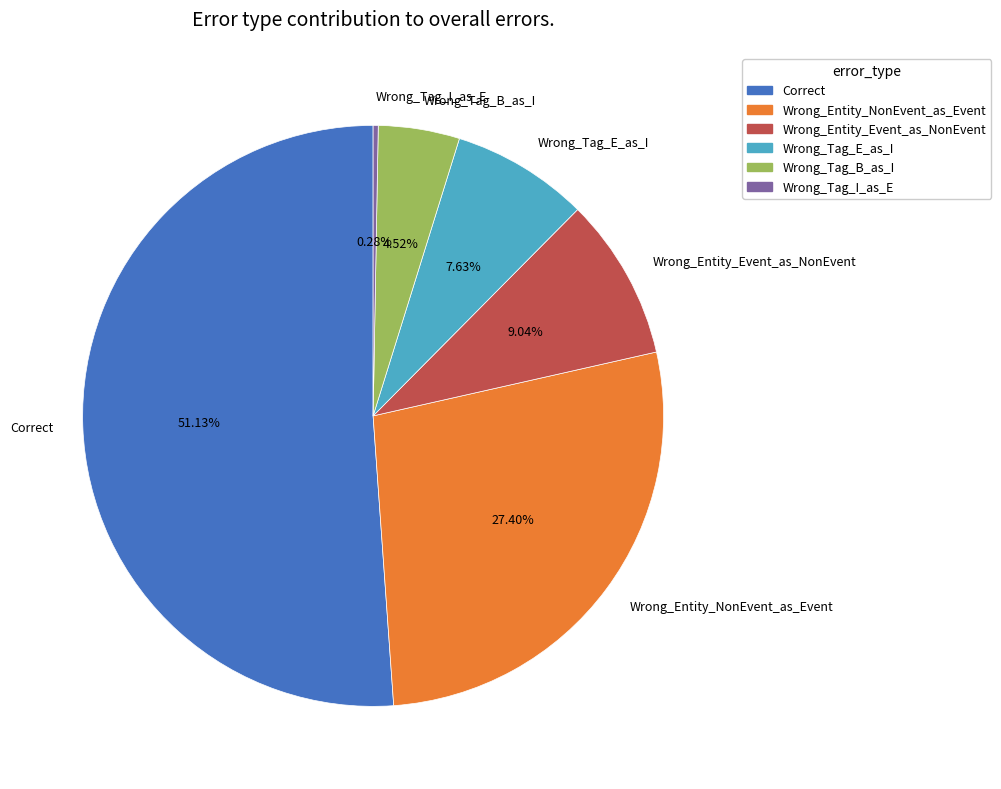

What is the ratio of the value at Wrong_Entity_Event_as_NonEvent to the value at Wrong_Tag_B_as_I?

2.0